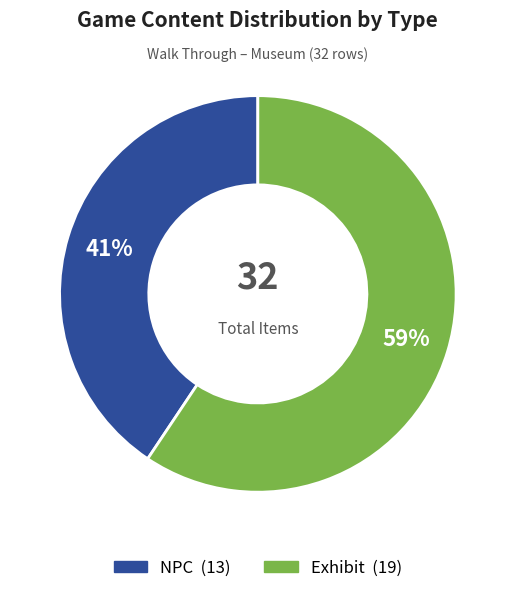

Rank the categories by value from highest to lowest.

Exhibit, NPC